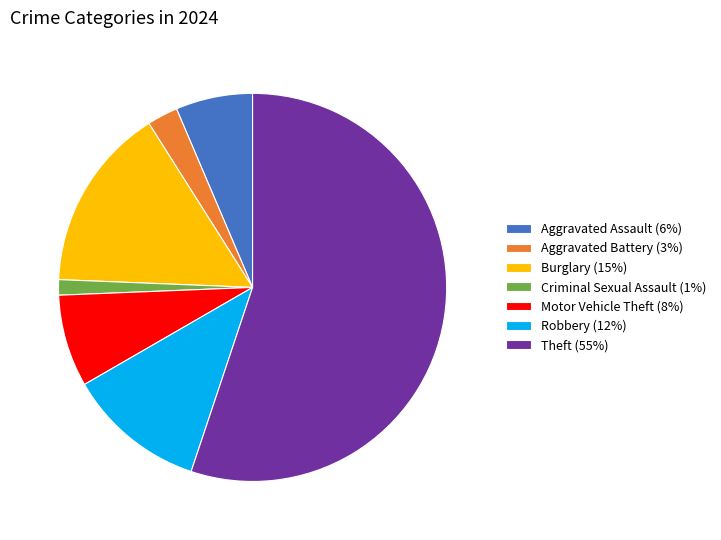

Do Aggravated Battery and Robbery together represent more than half of the pie?

No